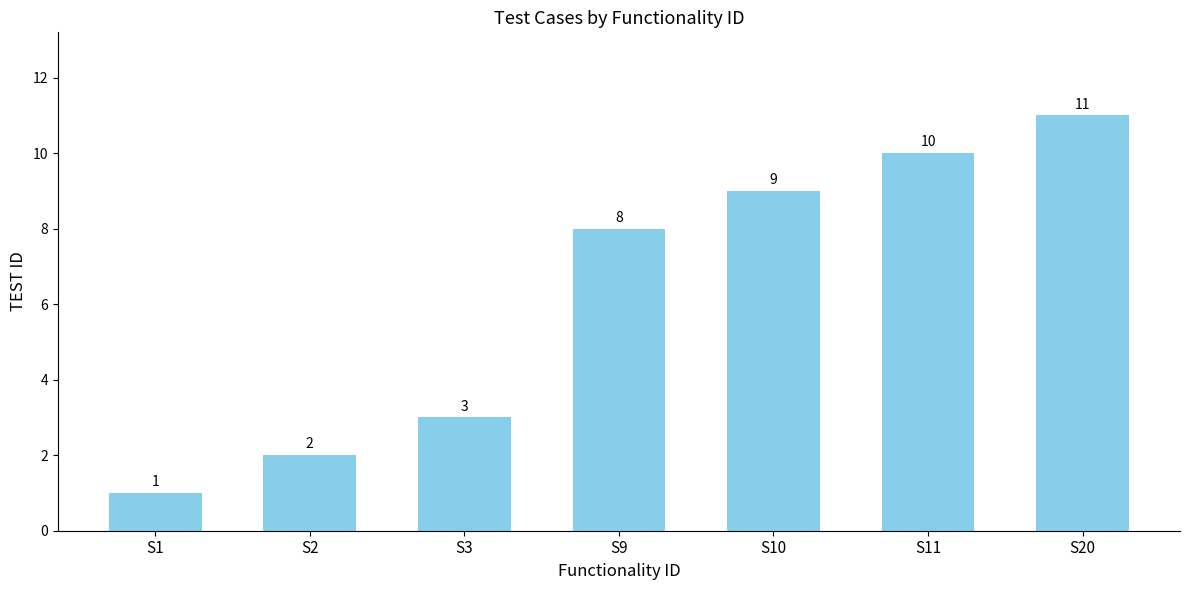

The chart shows a value of 2 at S9. True or false?

False